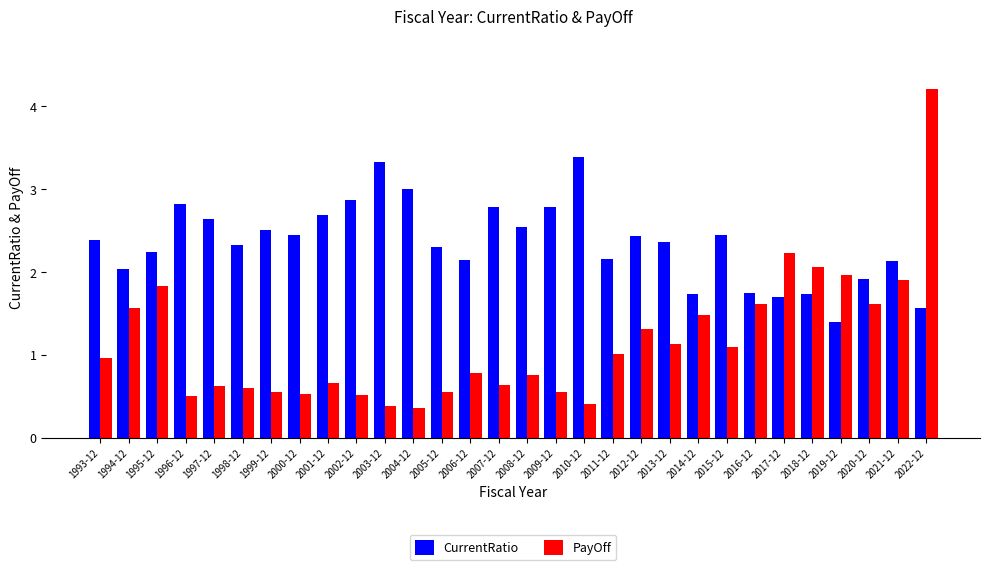

Which series has the largest range (max minus min)?

PayOff